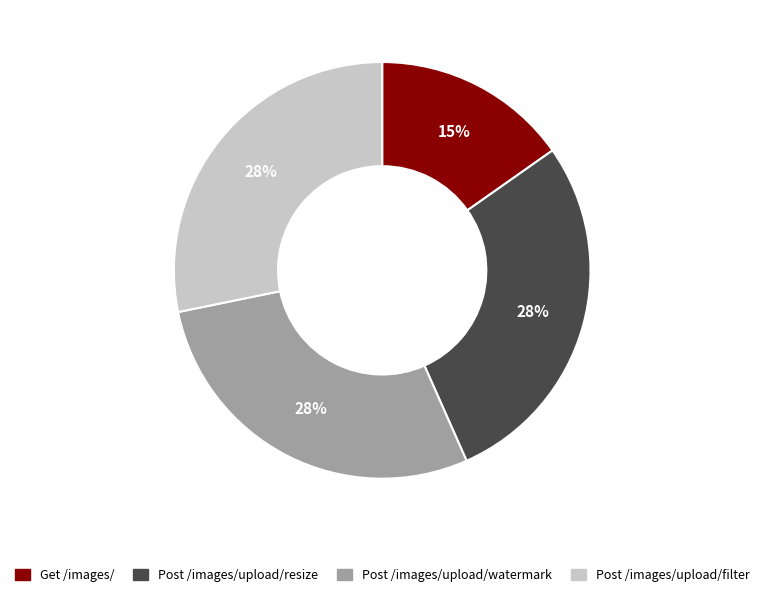

Is there any slice that represents more than half of the pie?

No